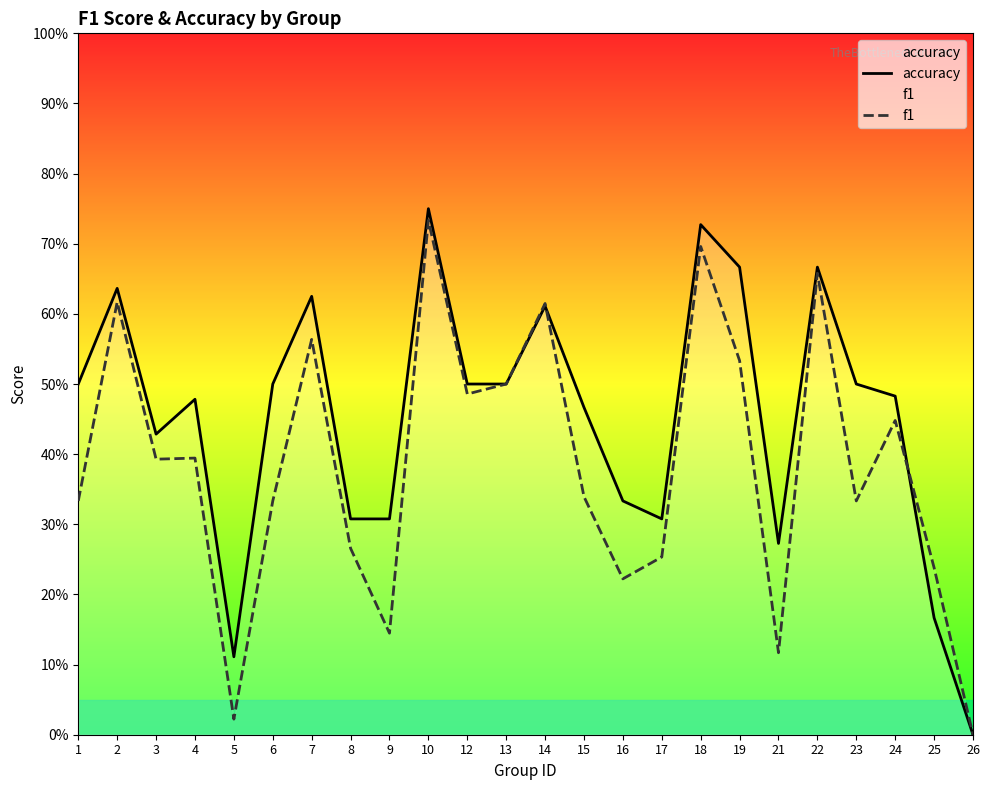

Does the chart display data point markers on the line(s)?

No